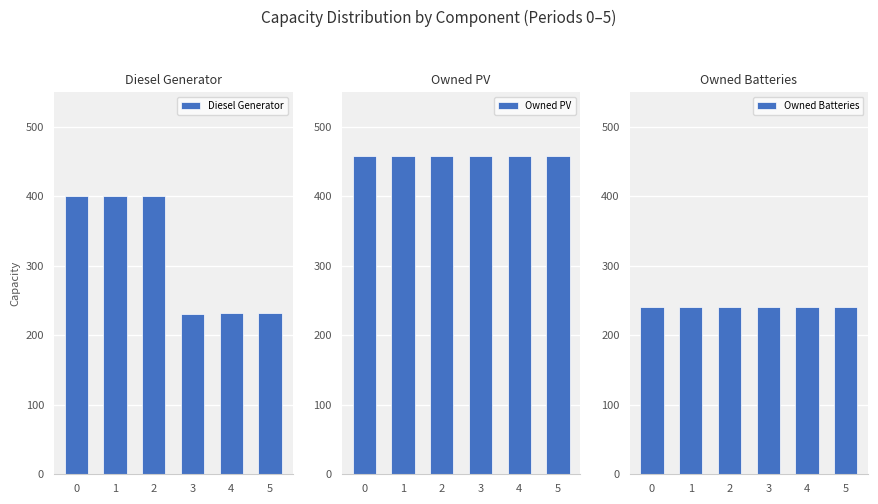

What is the difference between the highest and lowest values at 3?

227